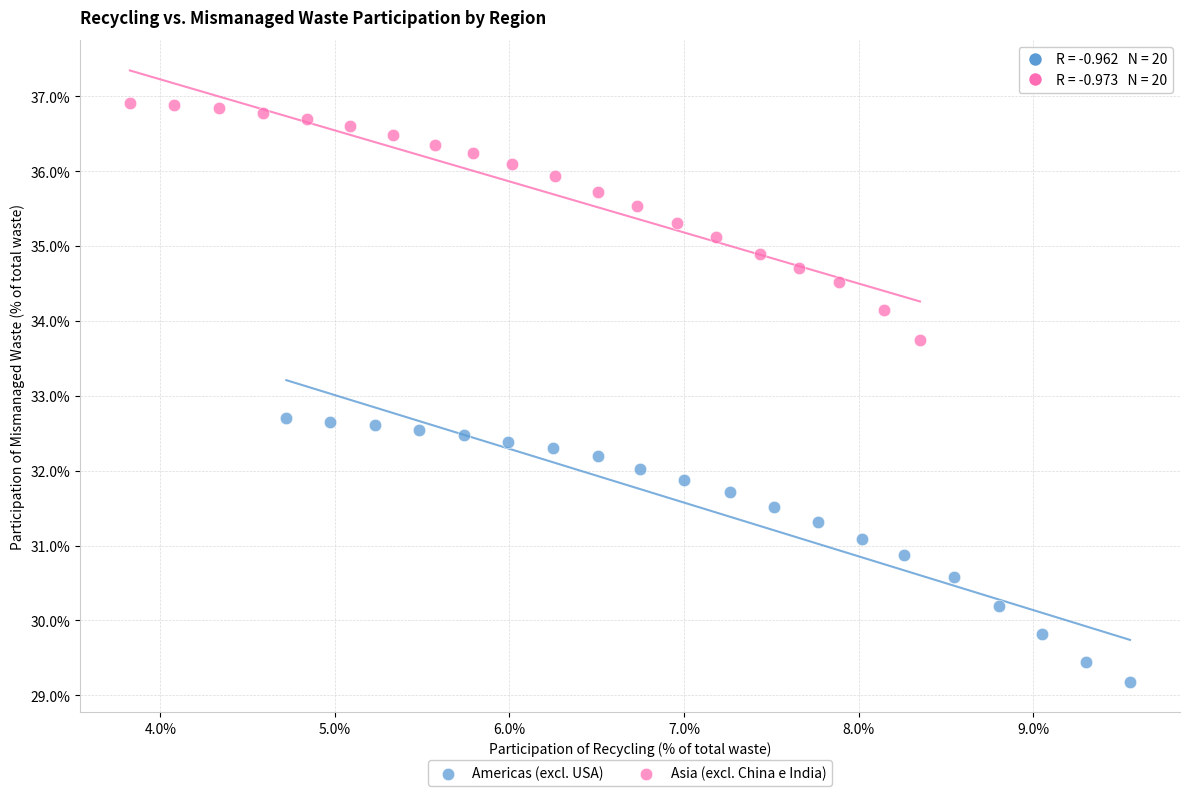

What are all the series names shown in the legend?

Americas (excl. USA), Asia (excl. China e India)